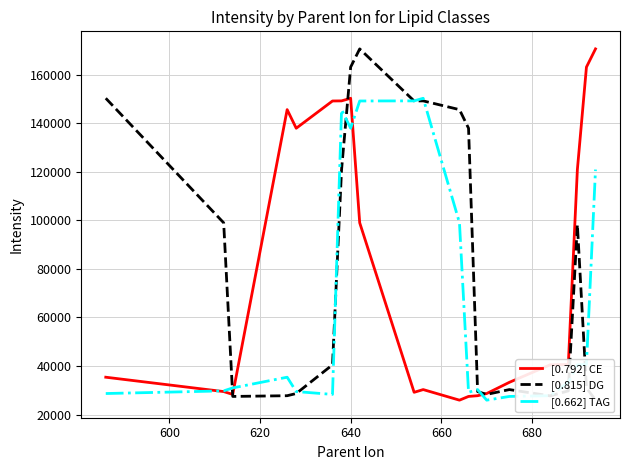

What is the sum of all [0.662] TAG values?

1389644.6